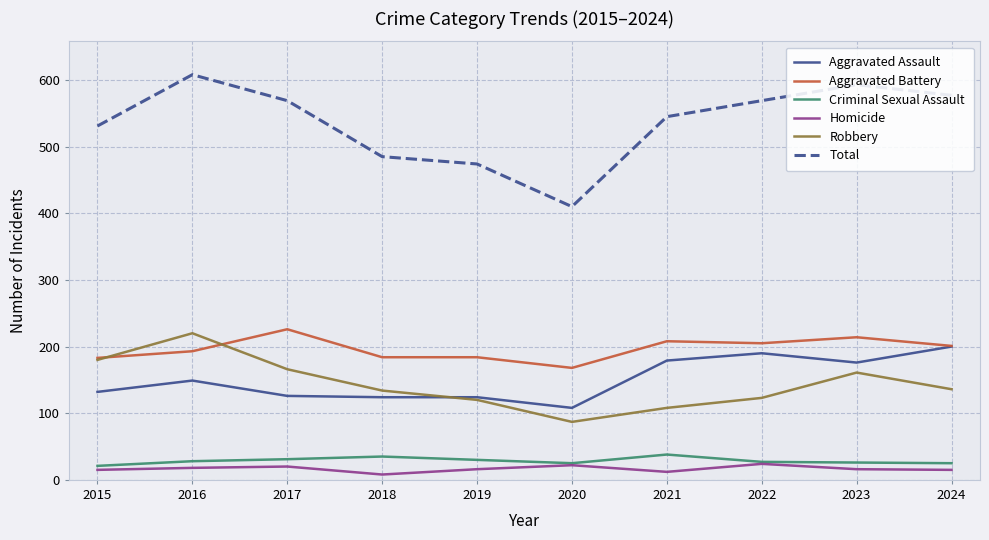

Where is Aggravated Assault nearest to the value 154?

2016